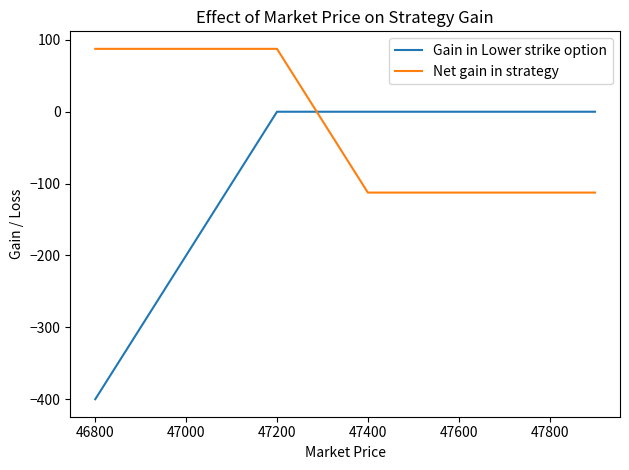

Which series has the widest spread of values?

Gain in Lower strike option